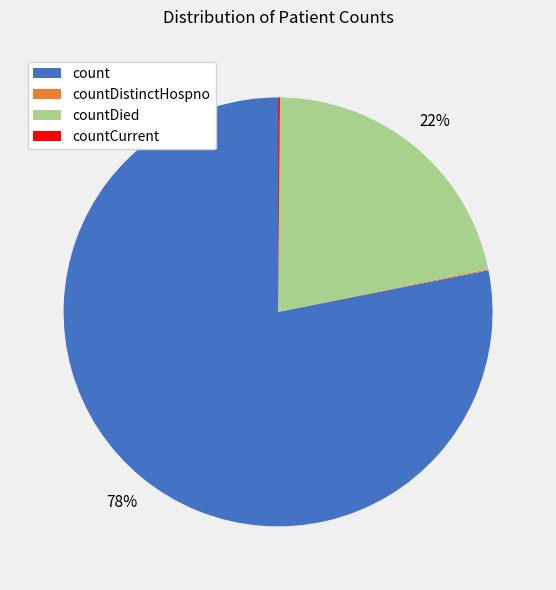

To the nearest percent, what is the average slice percentage?

25%